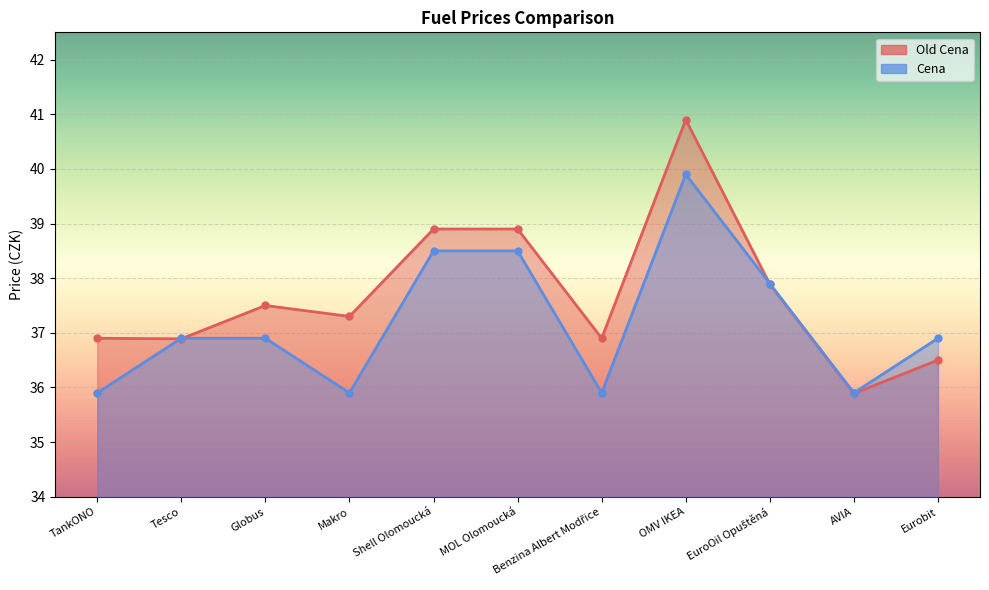

Rank the categories by Cena value from highest to lowest.

OMV IKEA, Shell Olomoucká, MOL Olomoucká, EuroOil Opuštěná, Tesco, Globus, Eurobit, TankONO, Makro, Benzina Albert Modřice, AVIA